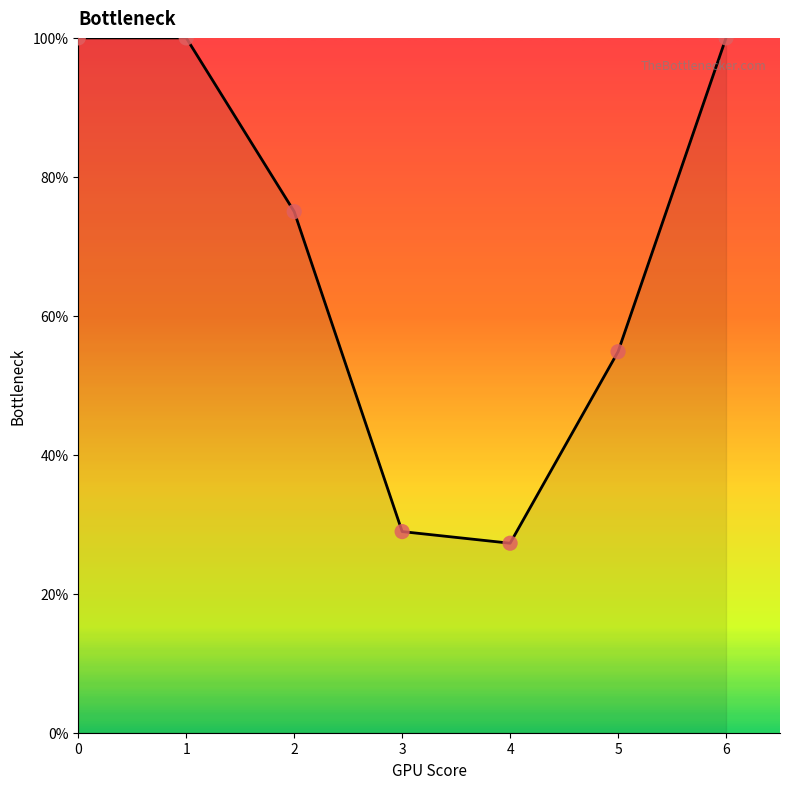

What is the ratio of the value at 5 to the value at 1?

0.5